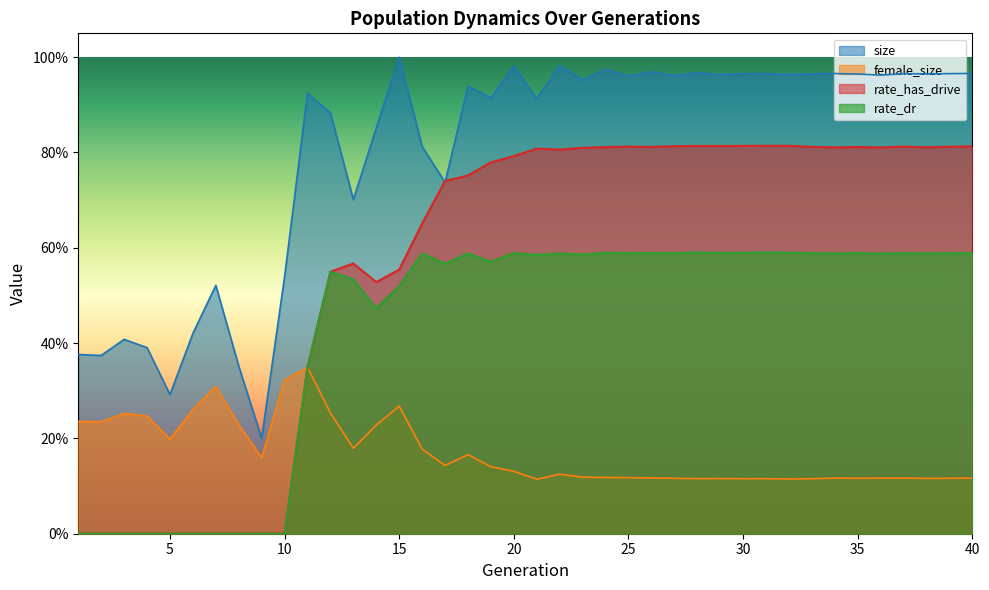

At which label does female_size reach its minimum?

21